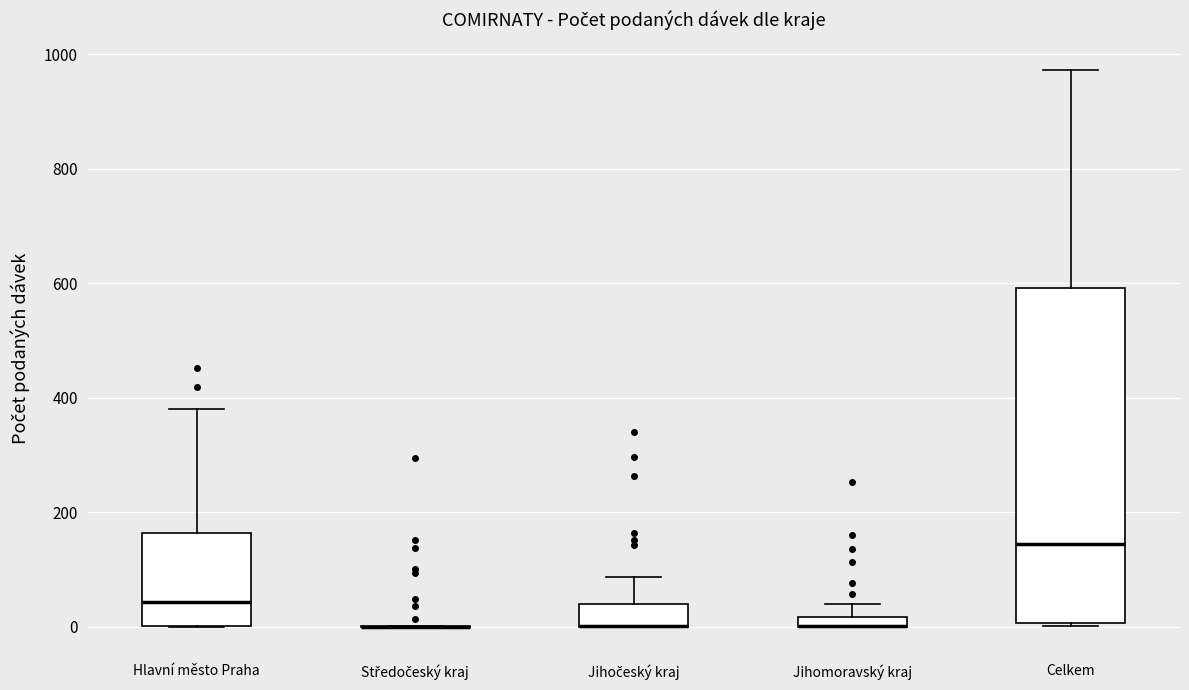

Where is the lower edge of the box for Jihomoravský kraj on the y-axis? The values are not printed on the chart, so give them approximately, as read against the axis.

0